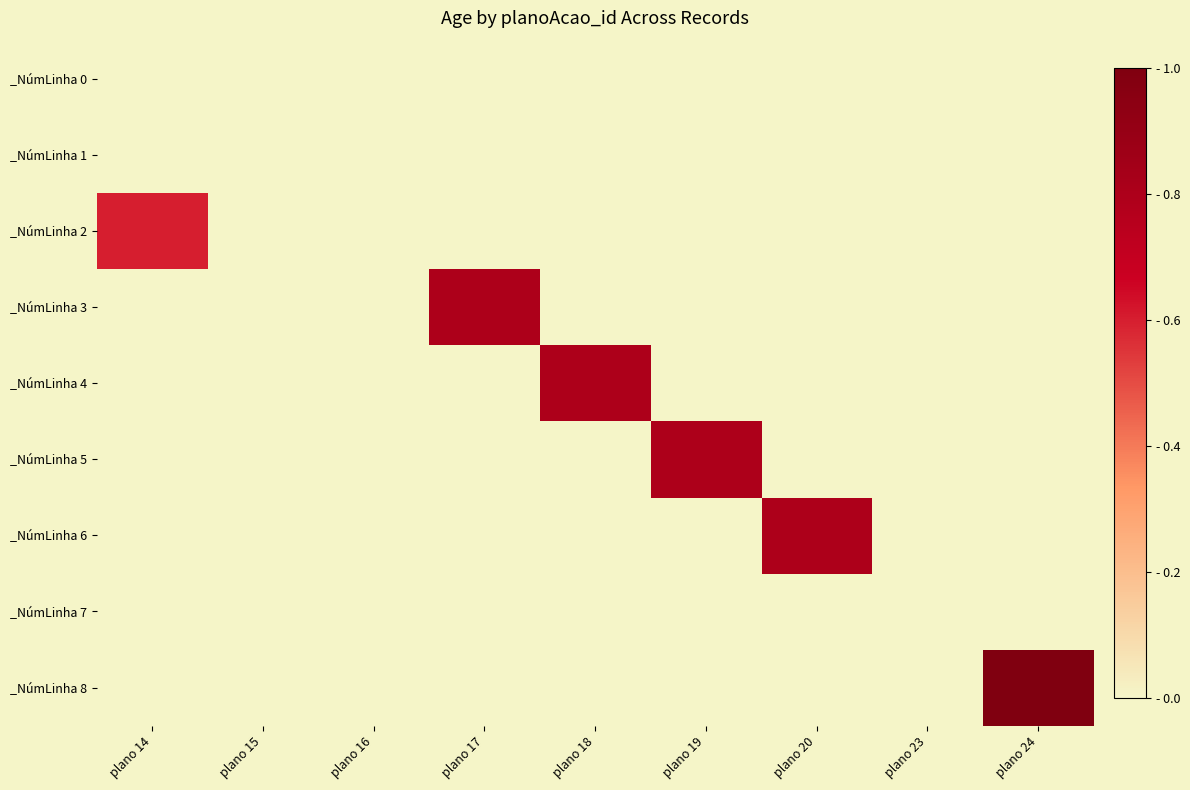

Reading left to right, what are all the values shown in this chart?

_NúmLinha 0: plano 14=0.0	plano 15=0.0	plano 16=0.0	plano 17=0.0	plano 18=0.0	plano 19=0.0	plano 20=0.0	plano 23=0.0	plano 24=0.0
_NúmLinha 1: plano 14=0.0	plano 15=0.0	plano 16=0.0	plano 17=0.0	plano 18=0.0	plano 19=0.0	plano 20=0.0	plano 23=0.0	plano 24=0.0
_NúmLinha 2: plano 14=0.6	plano 15=0.0	plano 16=0.0	plano 17=0.0	plano 18=0.0	plano 19=0.0	plano 20=0.0	plano 23=0.0	plano 24=0.0
_NúmLinha 3: plano 14=0.0	plano 15=0.0	plano 16=0.0	plano 17=0.8	plano 18=0.0	plano 19=0.0	plano 20=0.0	plano 23=0.0	plano 24=0.0
_NúmLinha 4: plano 14=0.0	plano 15=0.0	plano 16=0.0	plano 17=0.0	plano 18=0.8	plano 19=0.0	plano 20=0.0	plano 23=0.0	plano 24=0.0
_NúmLinha 5: plano 14=0.0	plano 15=0.0	plano 16=0.0	plano 17=0.0	plano 18=0.0	plano 19=0.8	plano 20=0.0	plano 23=0.0	plano 24=0.0
_NúmLinha 6: plano 14=0.0	plano 15=0.0	plano 16=0.0	plano 17=0.0	plano 18=0.0	plano 19=0.0	plano 20=0.8	plano 23=0.0	plano 24=0.0
_NúmLinha 7: plano 14=0.0	plano 15=0.0	plano 16=0.0	plano 17=0.0	plano 18=0.0	plano 19=0.0	plano 20=0.0	plano 23=0.0	plano 24=0.0
_NúmLinha 8: plano 14=0.0	plano 15=0.0	plano 16=0.0	plano 17=0.0	plano 18=0.0	plano 19=0.0	plano 20=0.0	plano 23=0.0	plano 24=1.0